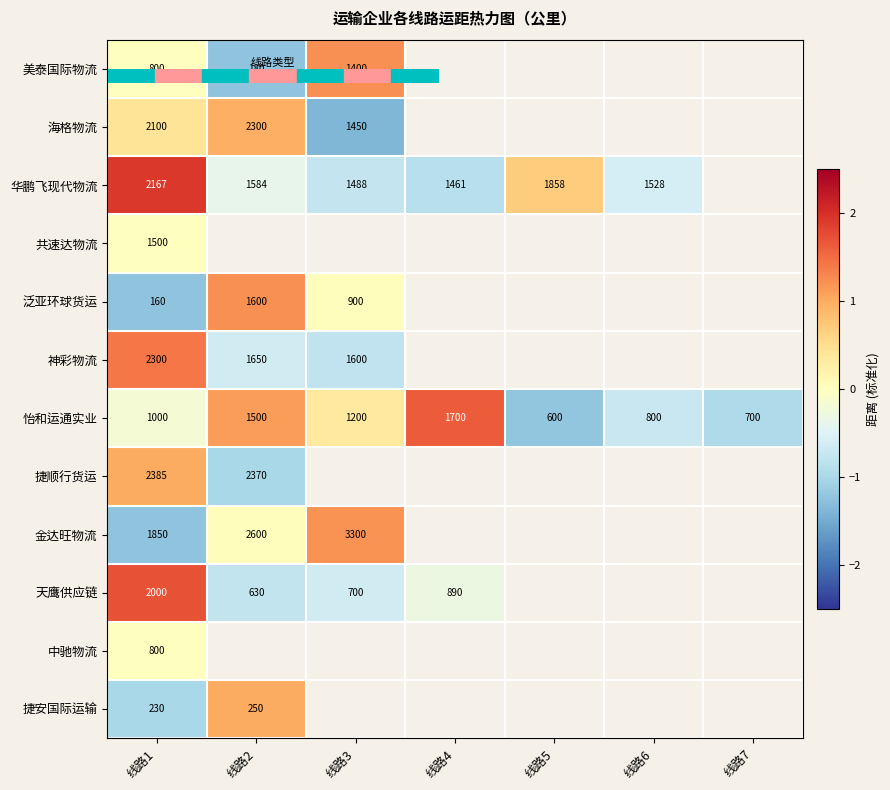

Which category has the highest value across all series?

线路1